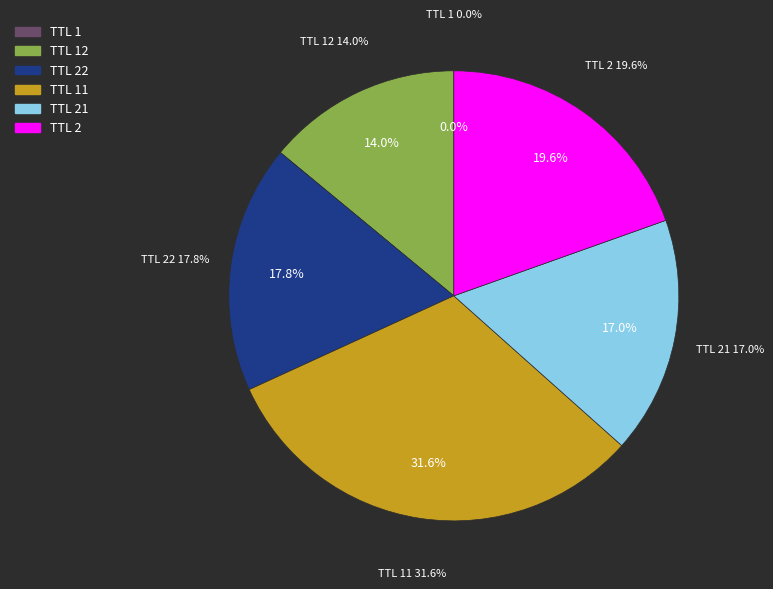

The 9 slice represents 21% of the pie. True or false?

False